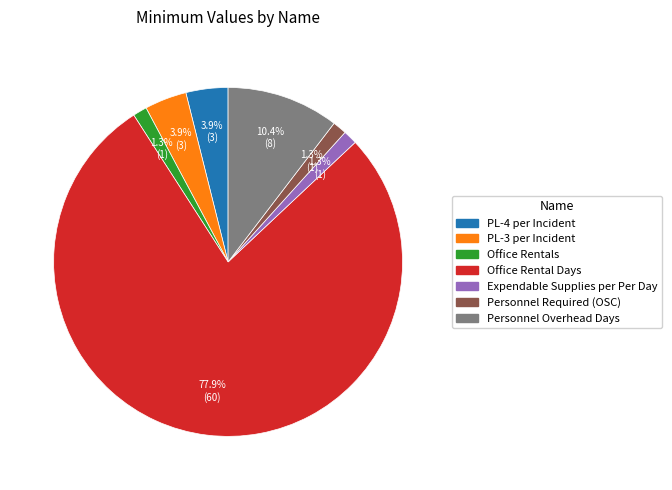

How many slices are in this pie chart?

7